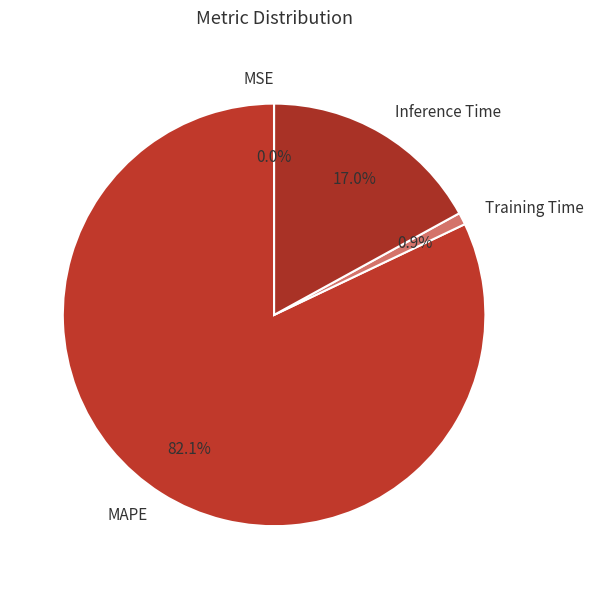

Which category accounts for the majority?

MAPE